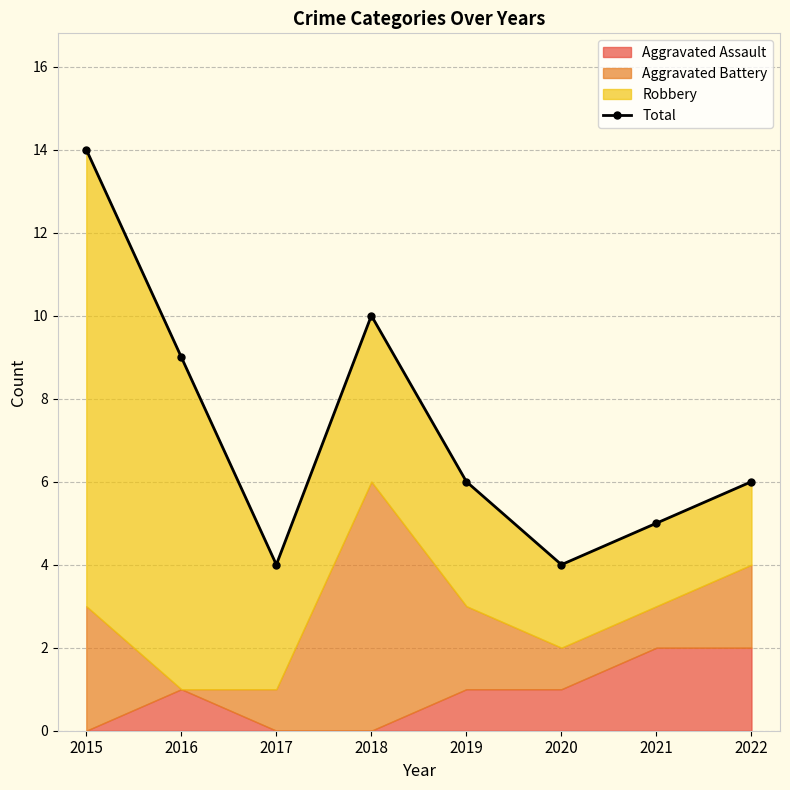

Is it true that the value at 2019 is 6?

True